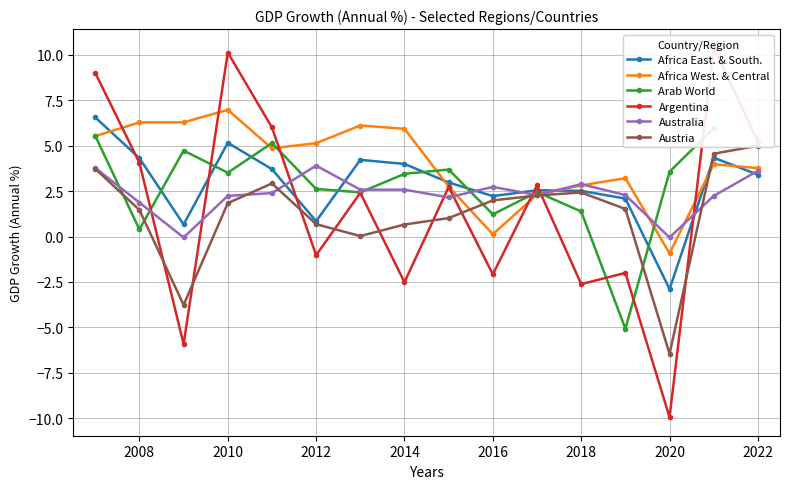

True or false: Australia has more than 2 interior local peaks.

True